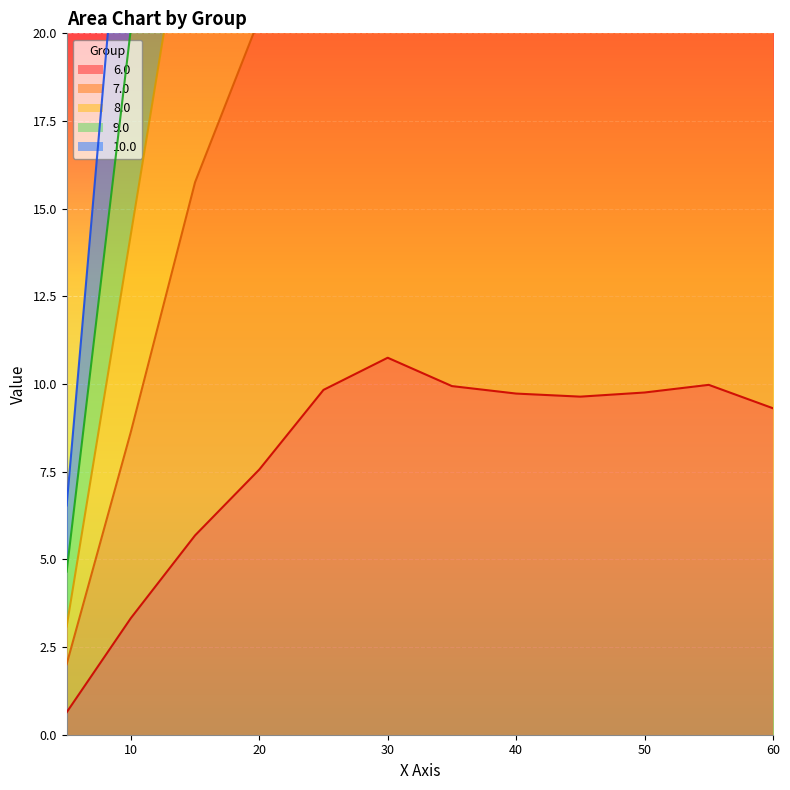

What is the spread (max minus min) of values at 45.0?

57.1